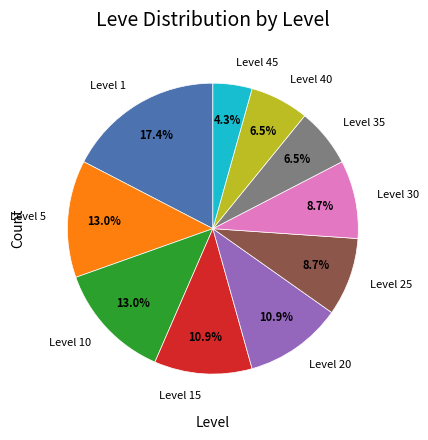

Is the sum of Level 15 and Level 25 greater than half?

No